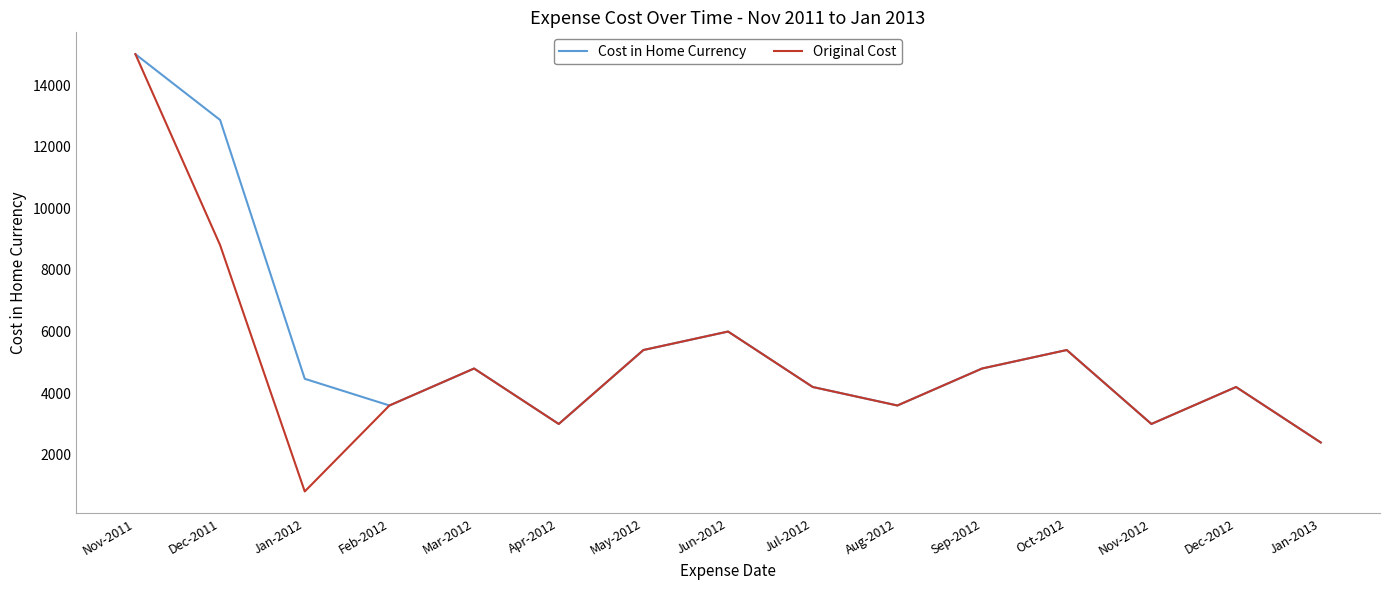

Is the value of Original Cost at Feb-2012 greater than the value of Cost in Home Currency at Jan-2013?

Yes